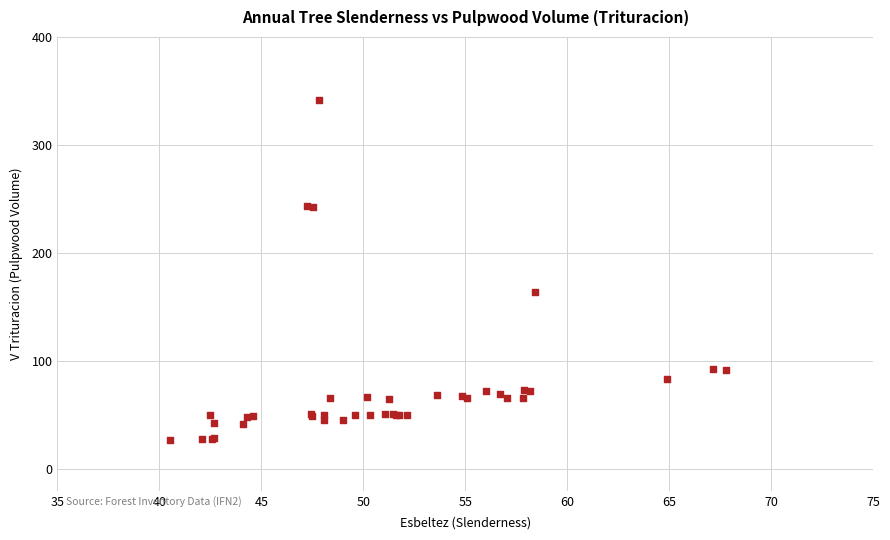

What Y value in the scatter plot is closest to 184?

163.6